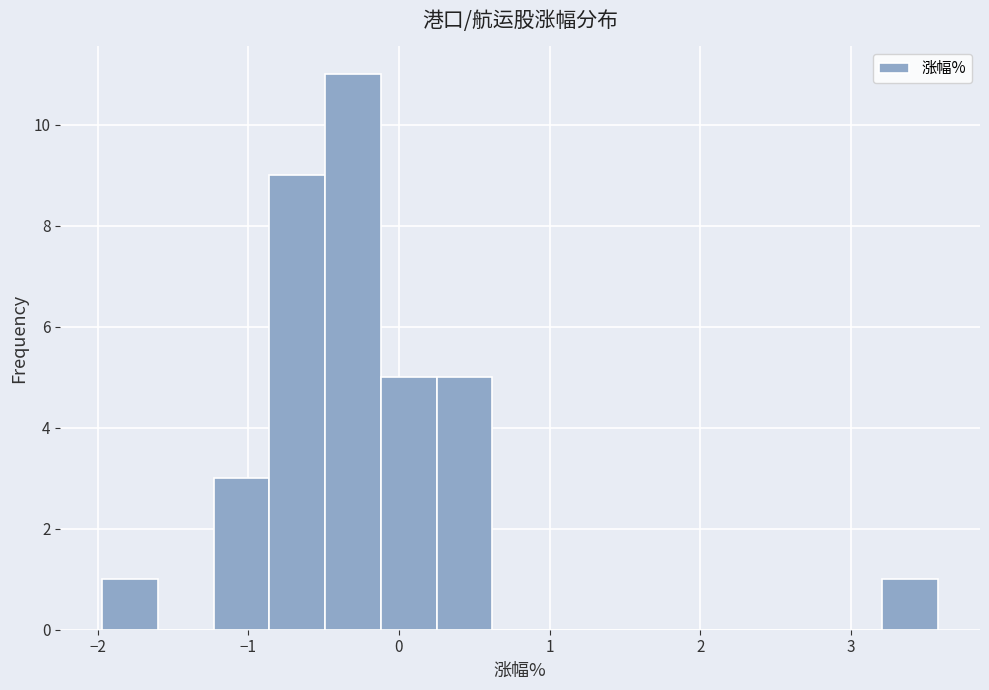

Around what value on the x-axis is the tallest bar? Give the approximate position of its centre, as read against the axis.

-0.3